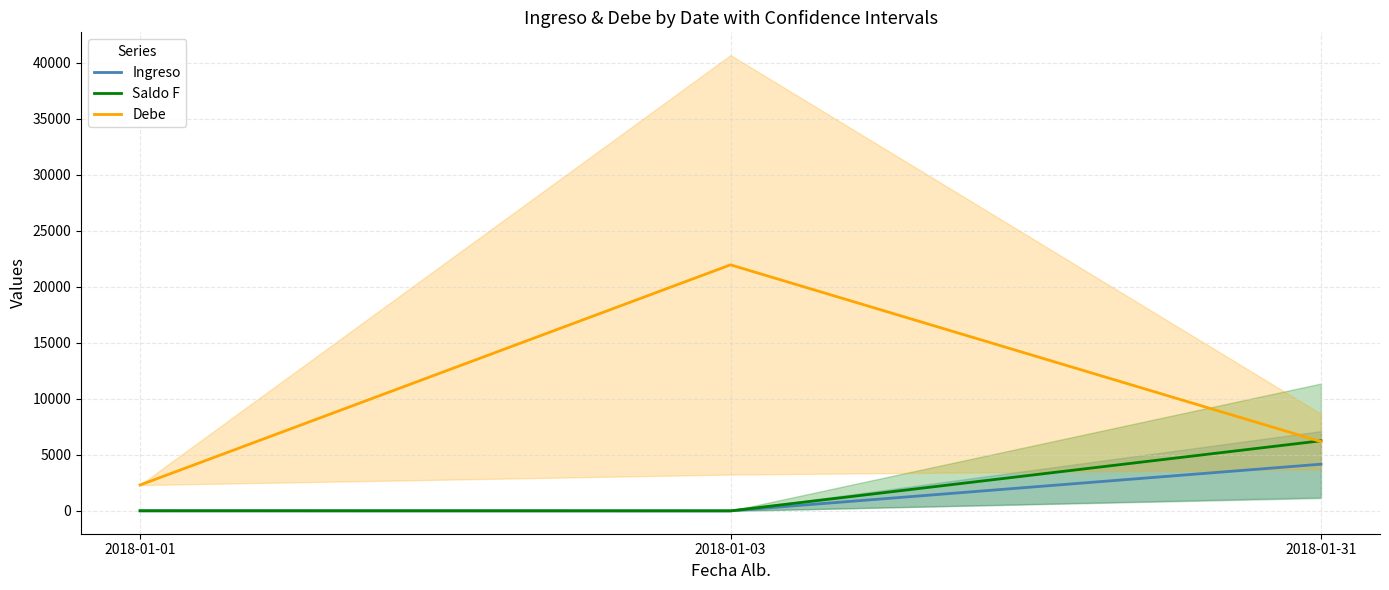

What is the smallest value displayed?

8.4